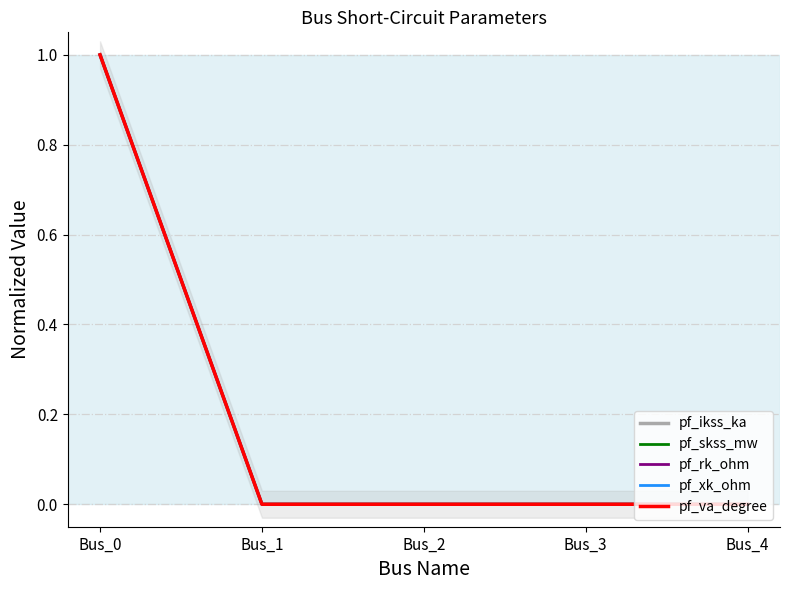

At how many categories does at least one series exceed 0?

1